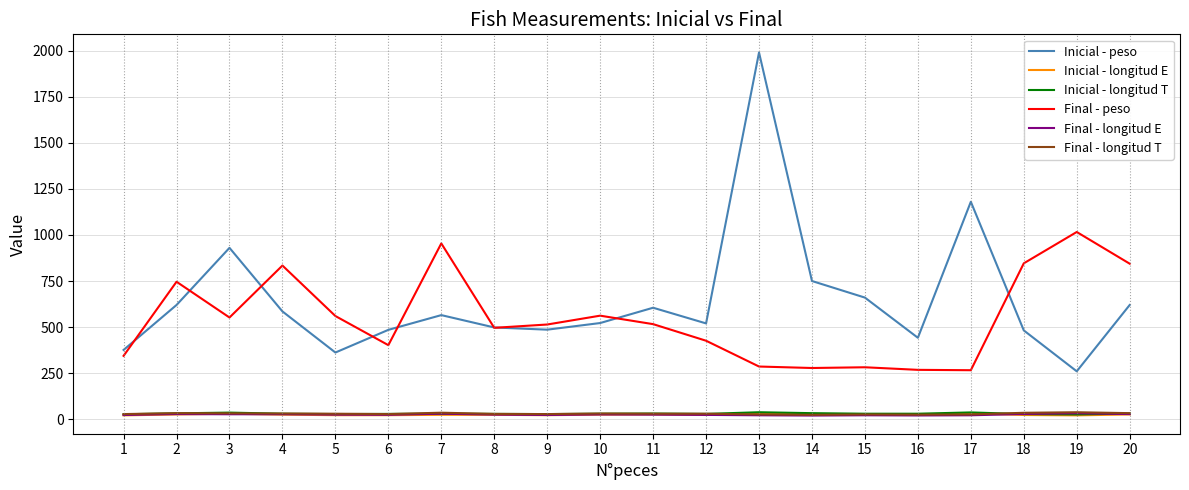

Between 7 and 14, which series saw the biggest shift?

Final - peso